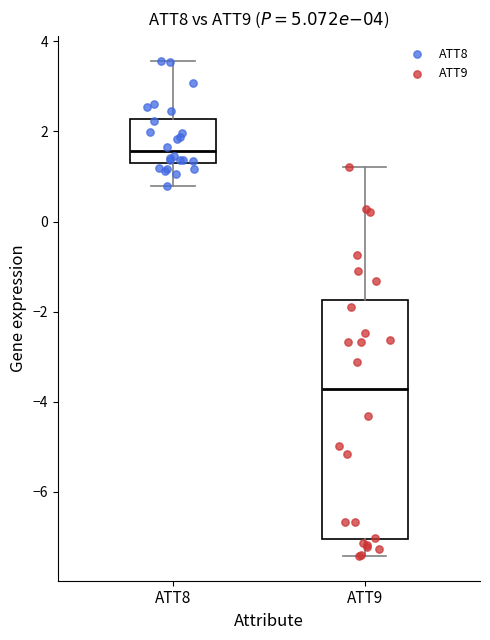

Which box has the highest median line?

ATT8